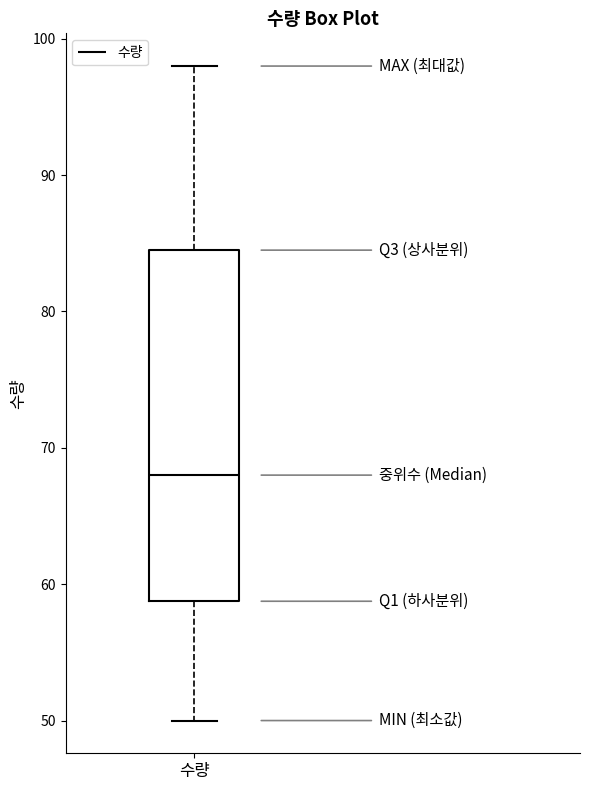

Read this box plot against the y-axis: the position of the median line, the range covered by the box, and the ends of both whiskers. The values are not printed on the chart, so give them approximately, as read against the axis.

median 68, box 59 to 85, whiskers 50 to 98